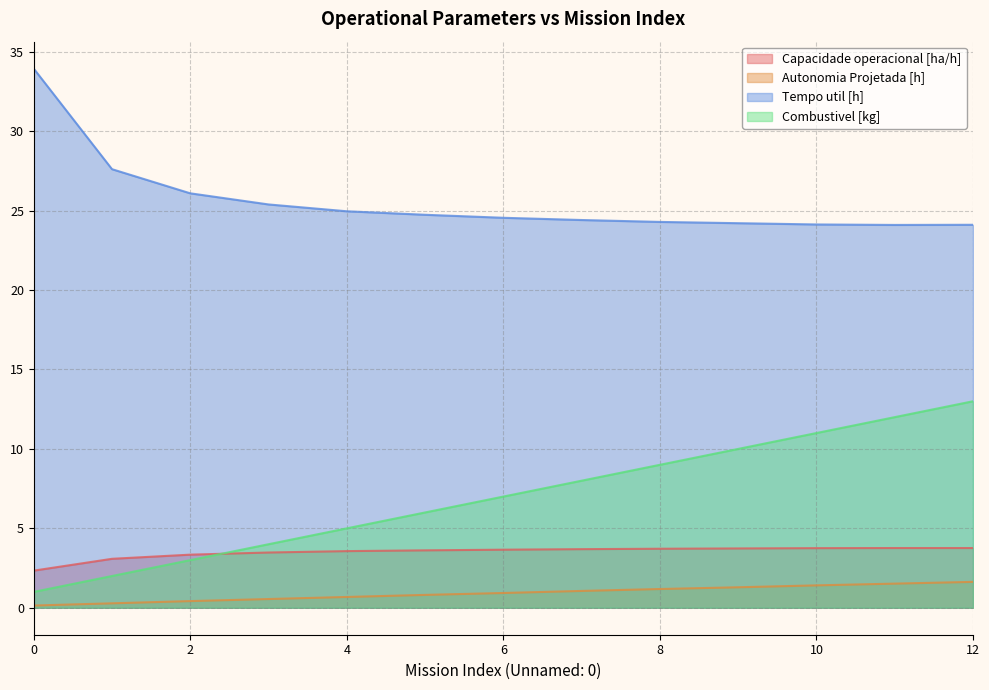

At how many categories does at least one series exceed 2?

13